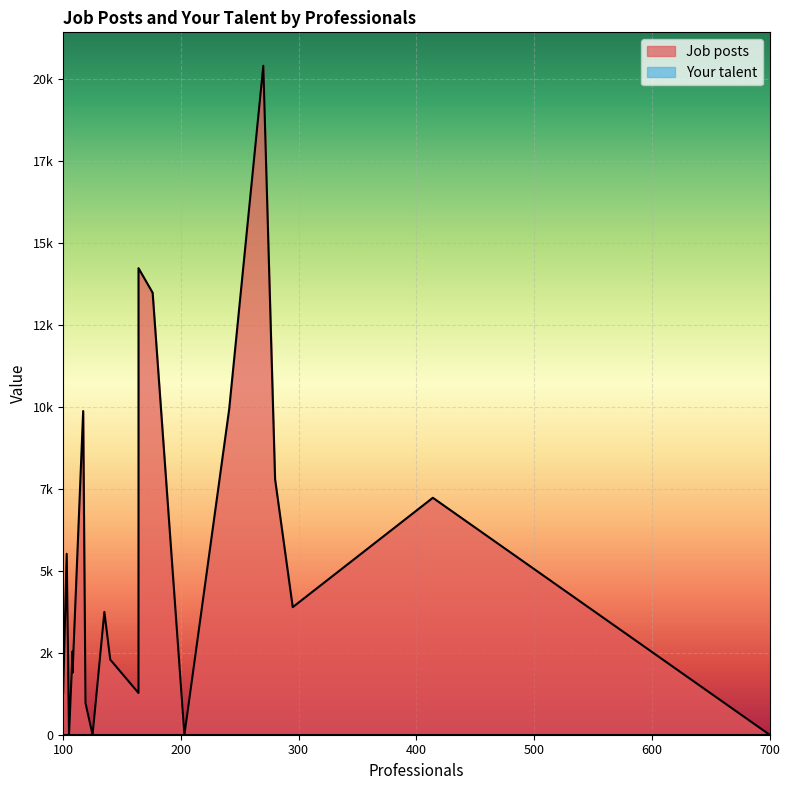

True or false: Your talent and Job posts intersect in this chart.

False